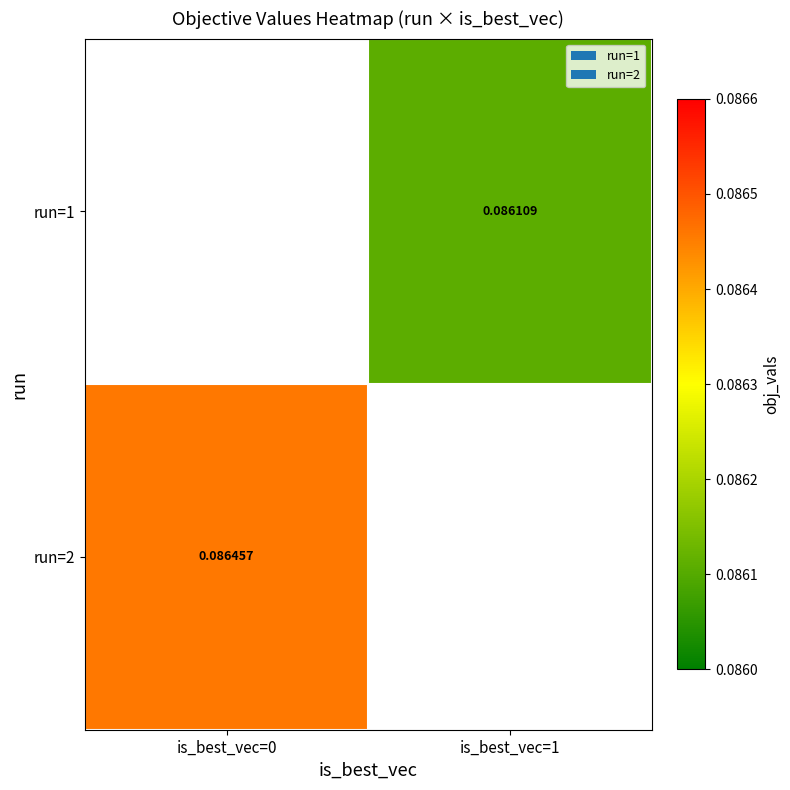

At which label does run=1 first exceed 0?

is_best_vec=1